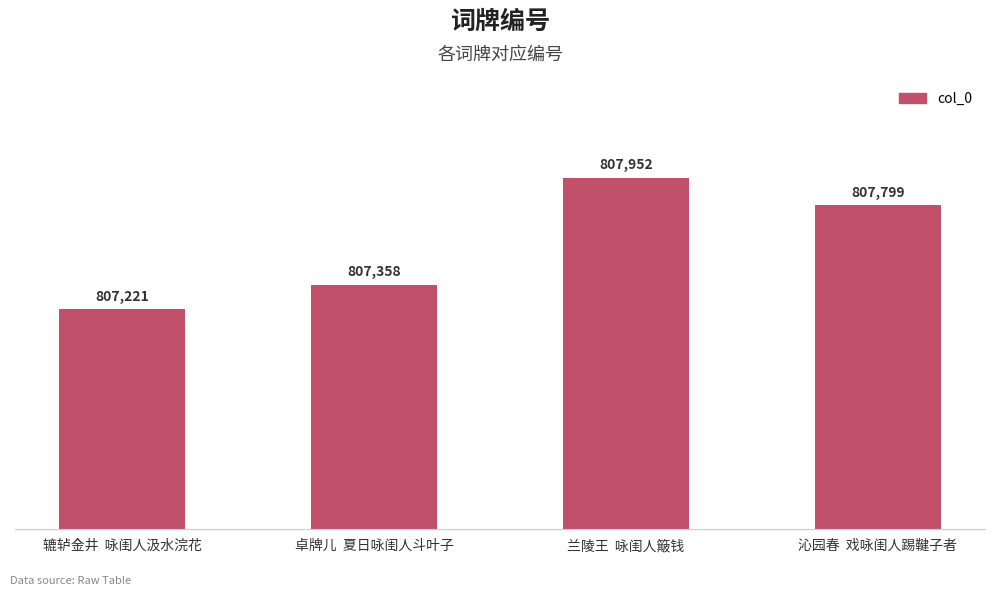

What is the difference between the values at 辘轳金井  咏闺人汲水浣花 and 卓牌儿  夏日咏闺人斗叶子?

137